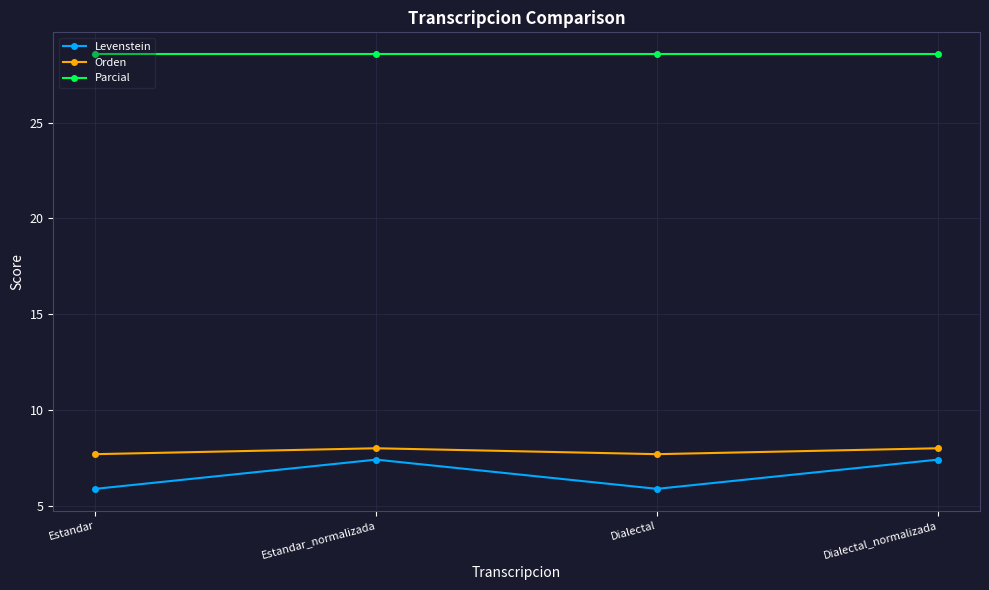

Is the value of Parcial at Estandar_normalizada greater than the value of Orden at Dialectal?

Yes